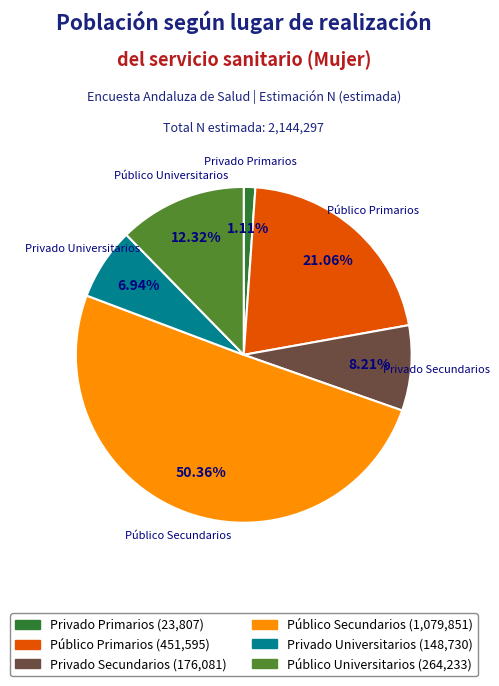

Is the sum of Público Secundarios and Privado Primarios greater than half?

Yes